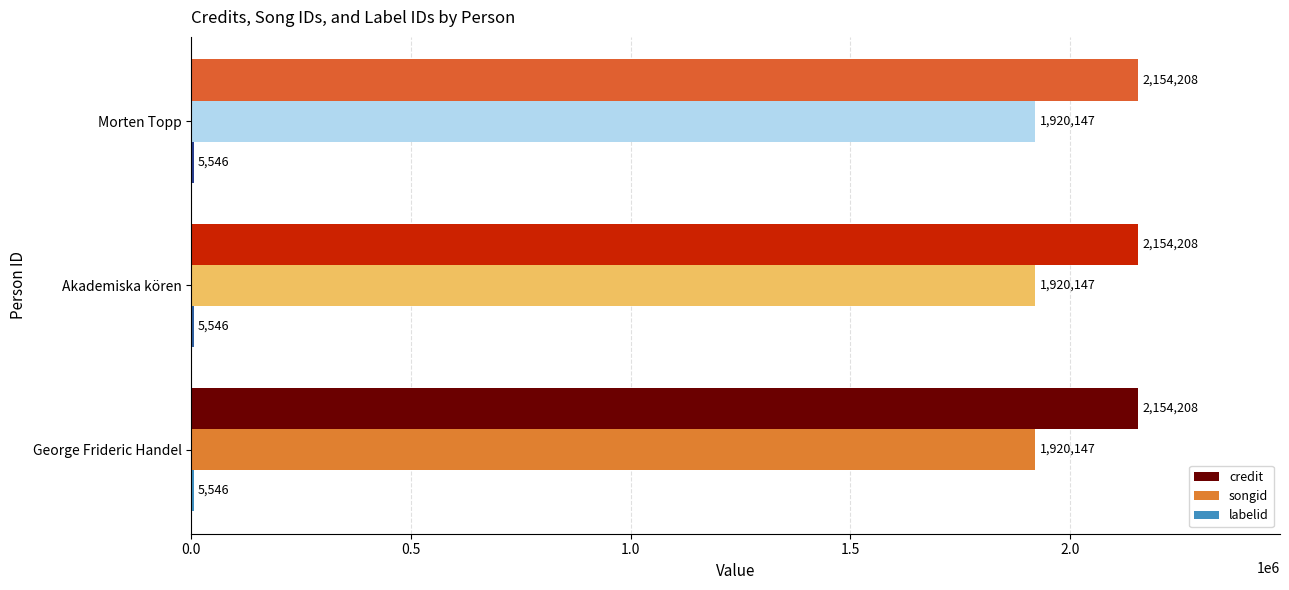

Which series has the largest total across all categories?

credit